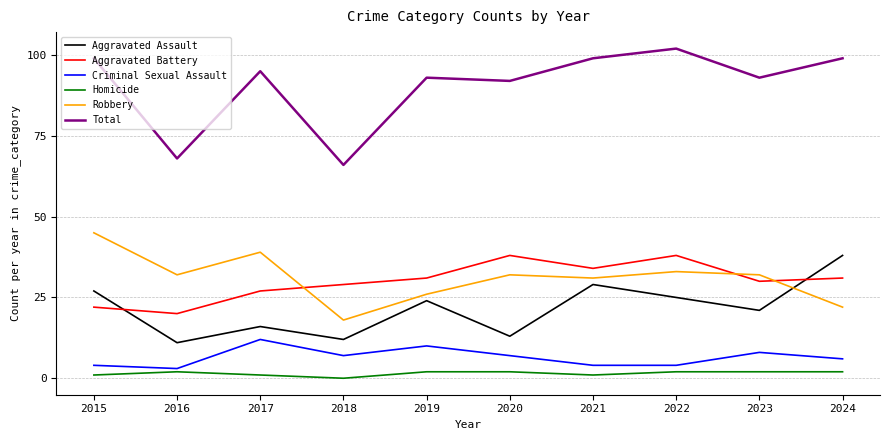

What is the highest value of the Homicide series?

2